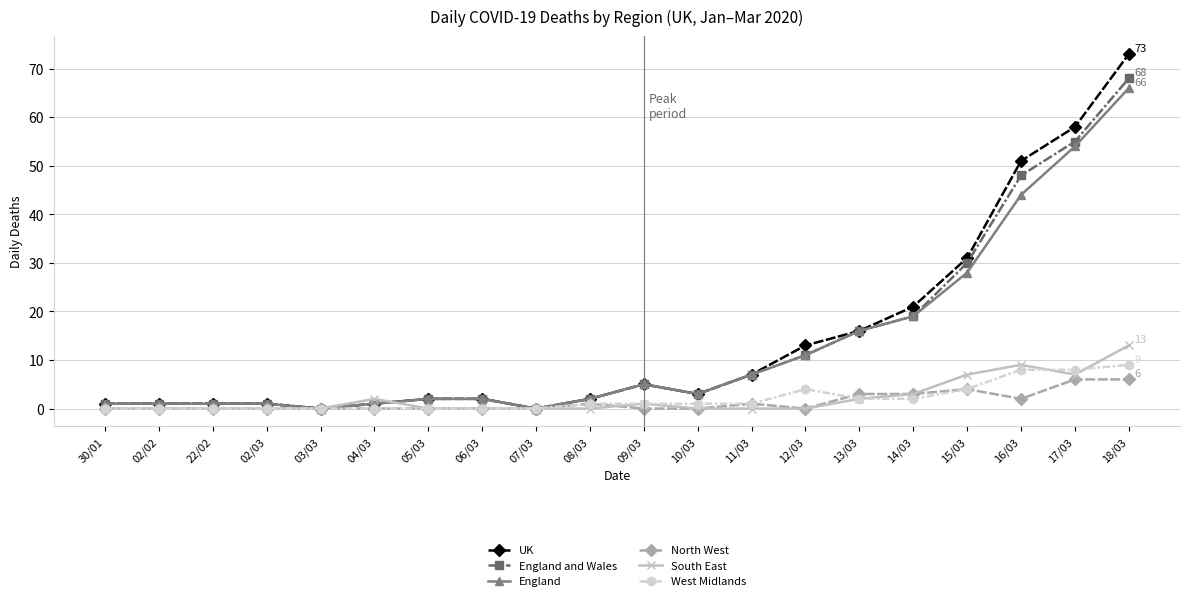

Does the chart display data point markers on the line(s)?

Yes